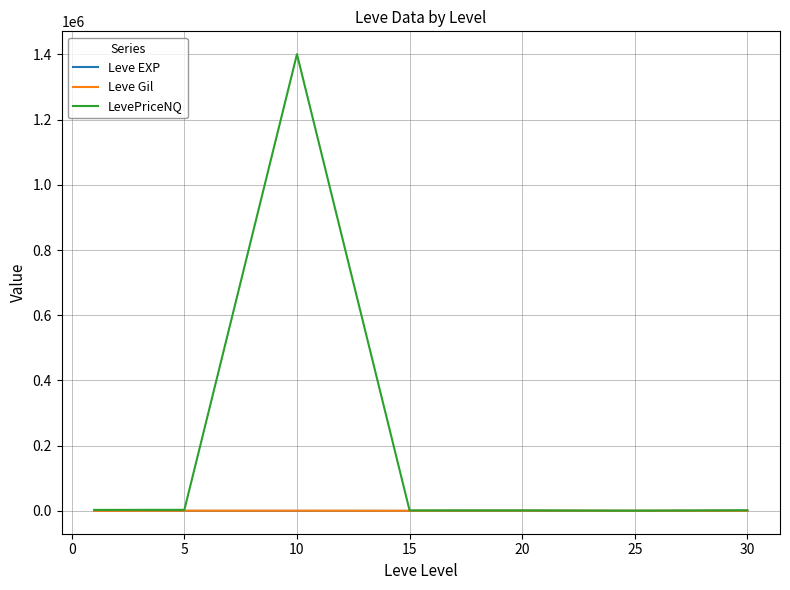

What is the highest value of the LevePriceNQ series?

1400784.6